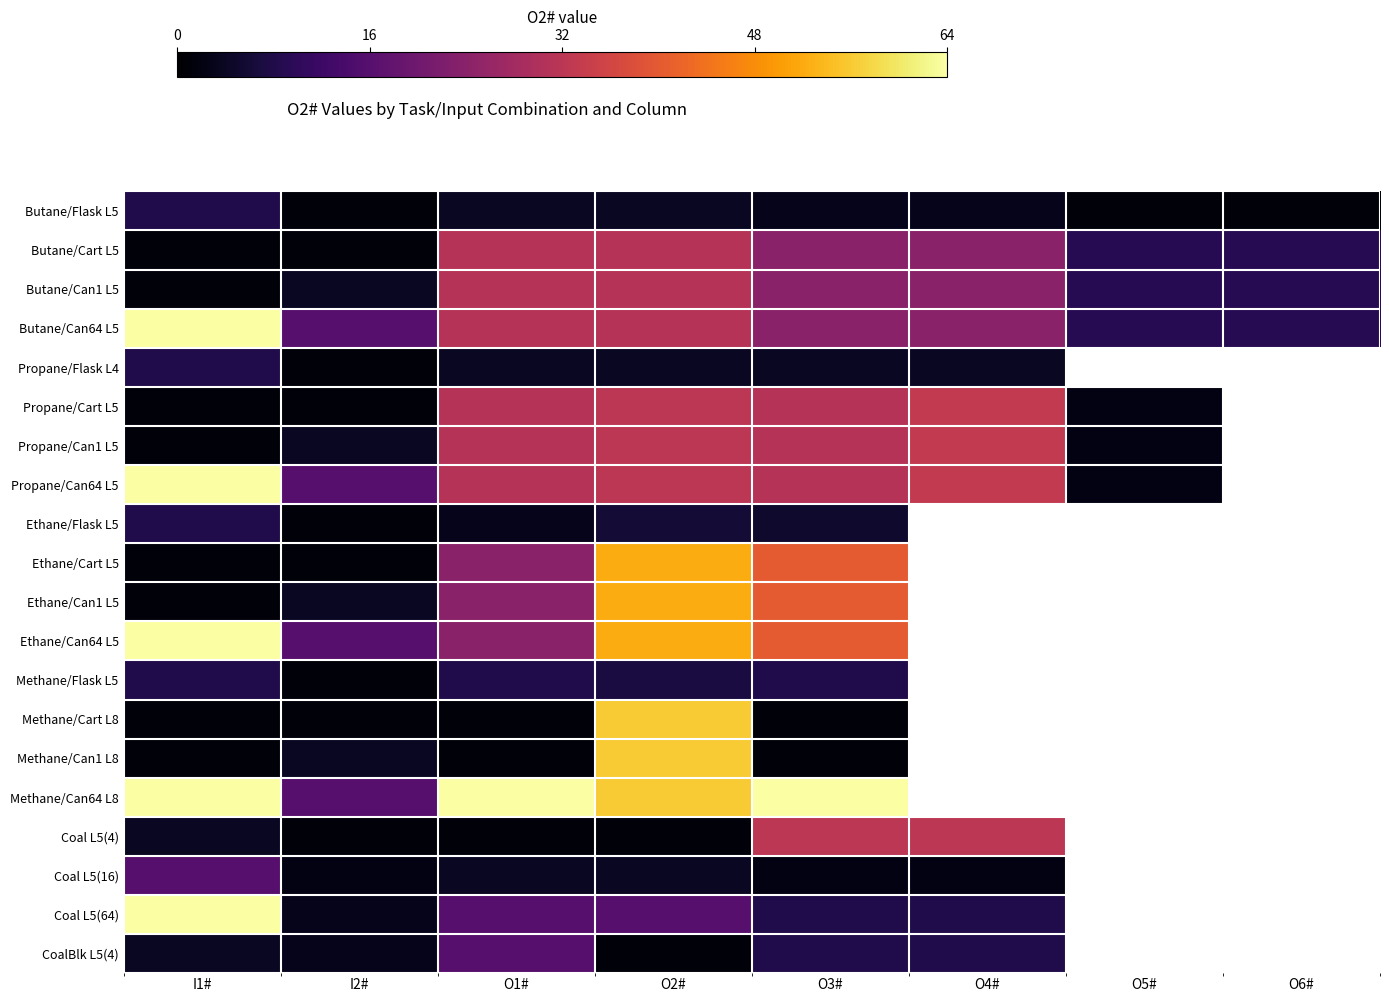

At which category is the sum across all series the highest?

O2#